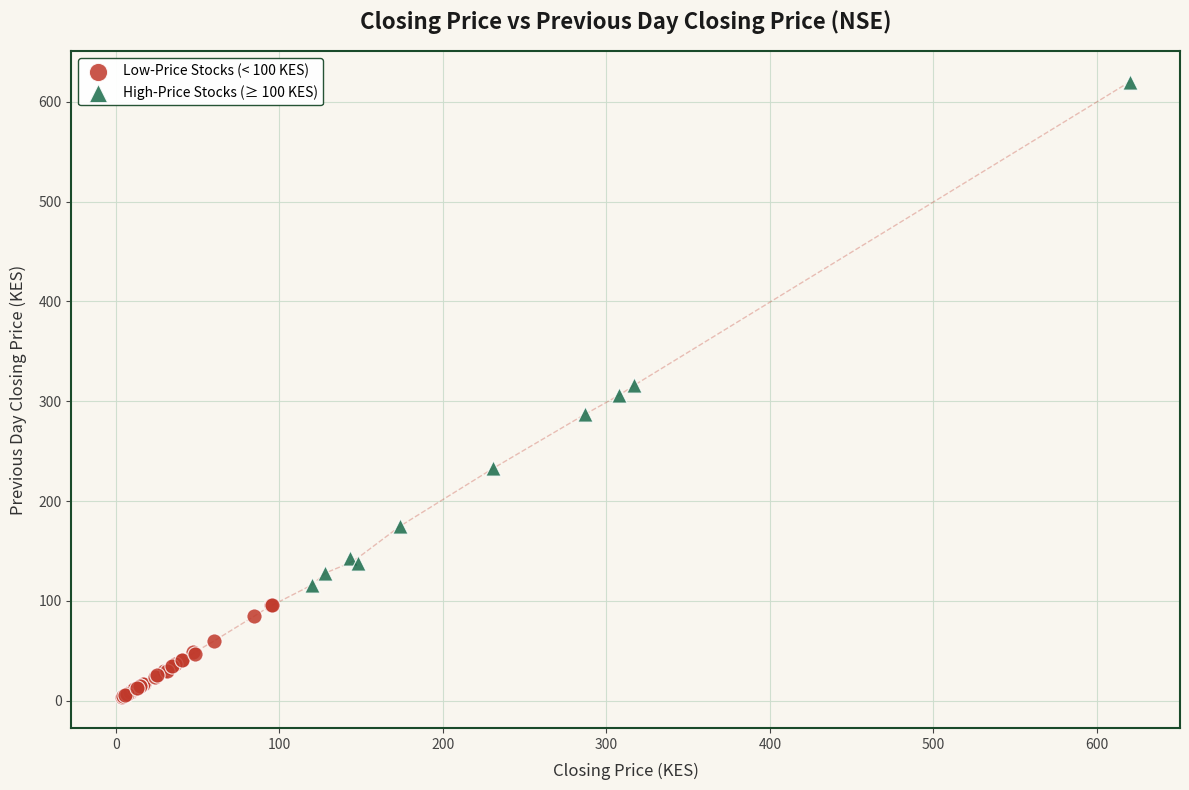

Which series contains the highest Y value?

High-Price Stocks (≥ 100 KES)